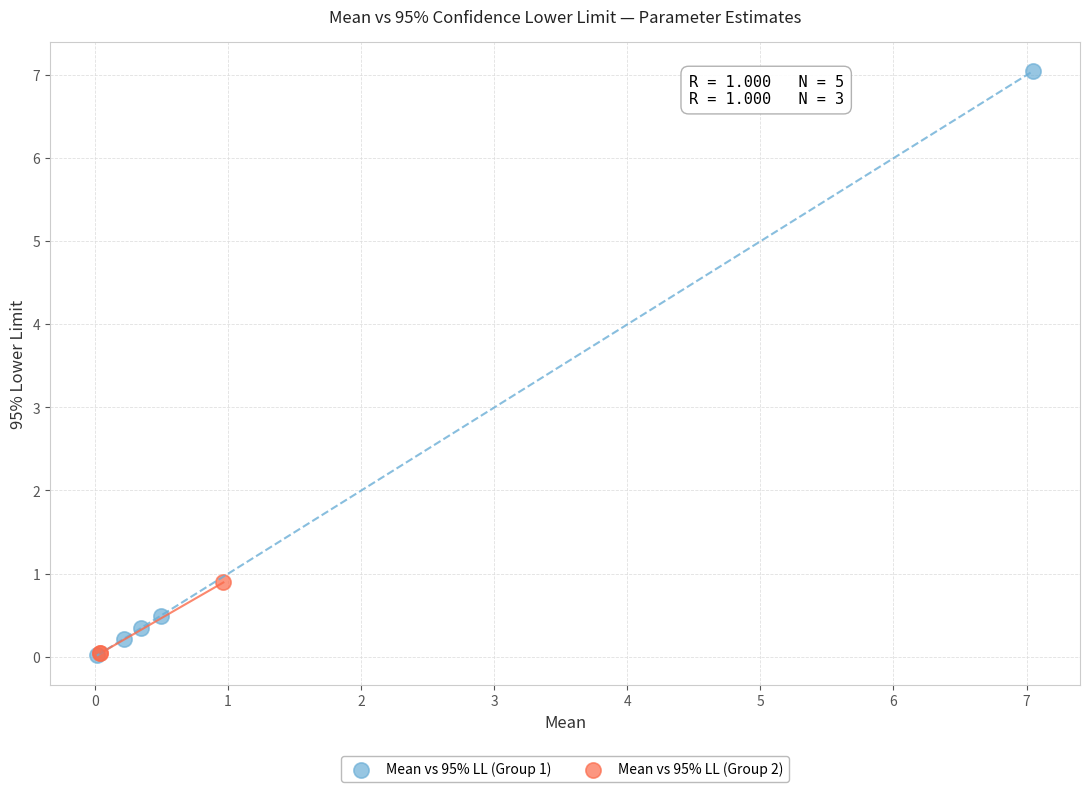

Which series has the widest spread of Y values?

Mean vs 95% LL (Group 1)